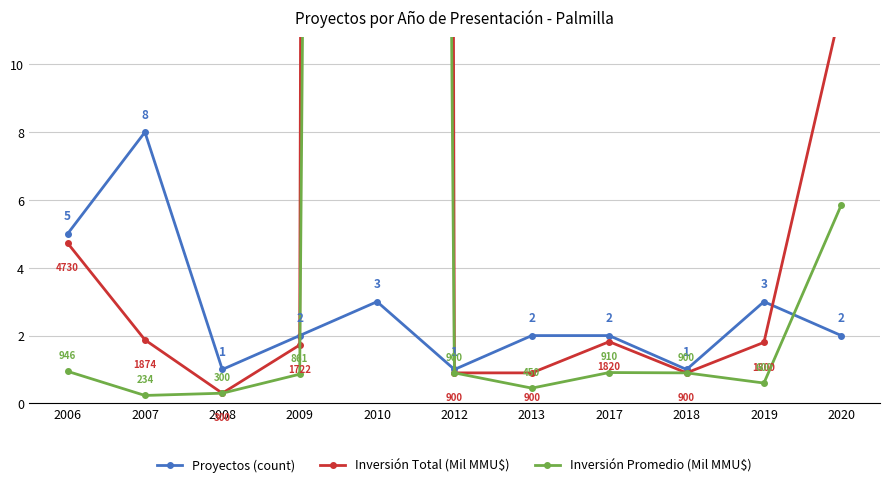

What is the lowest value of the Proyectos (count) series?

1